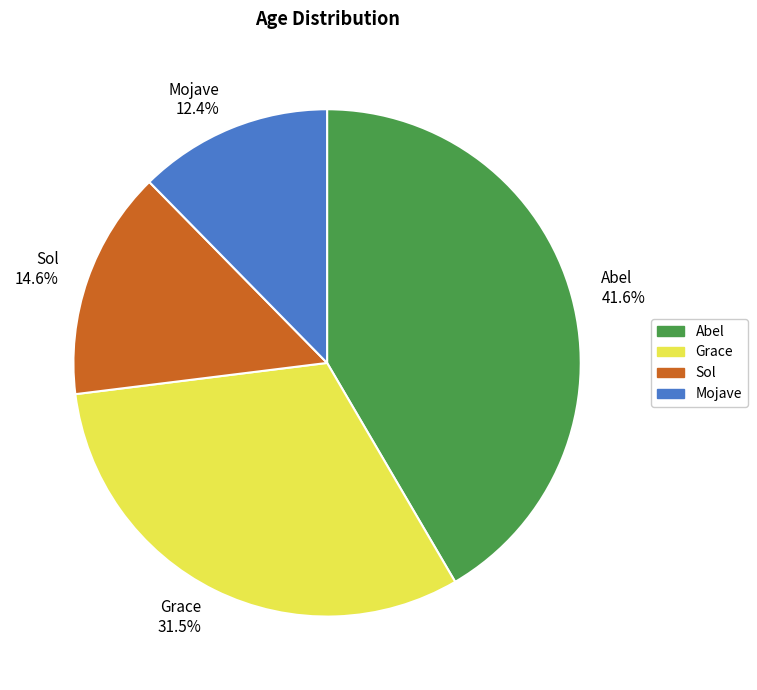

What percentage is NOT represented by Abel?

58.4%